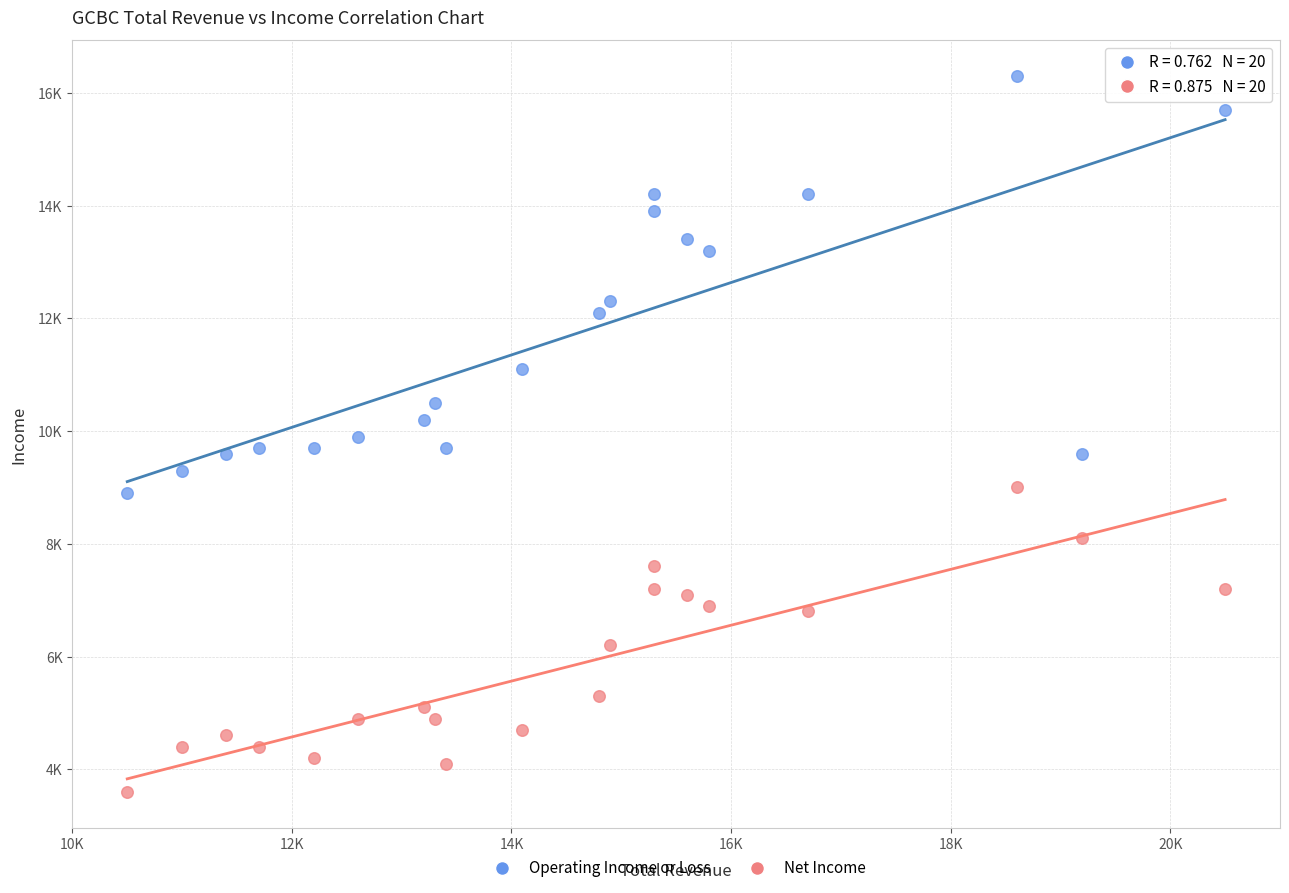

What are all the series names shown in the legend?

Operating Income or Loss, Net Income